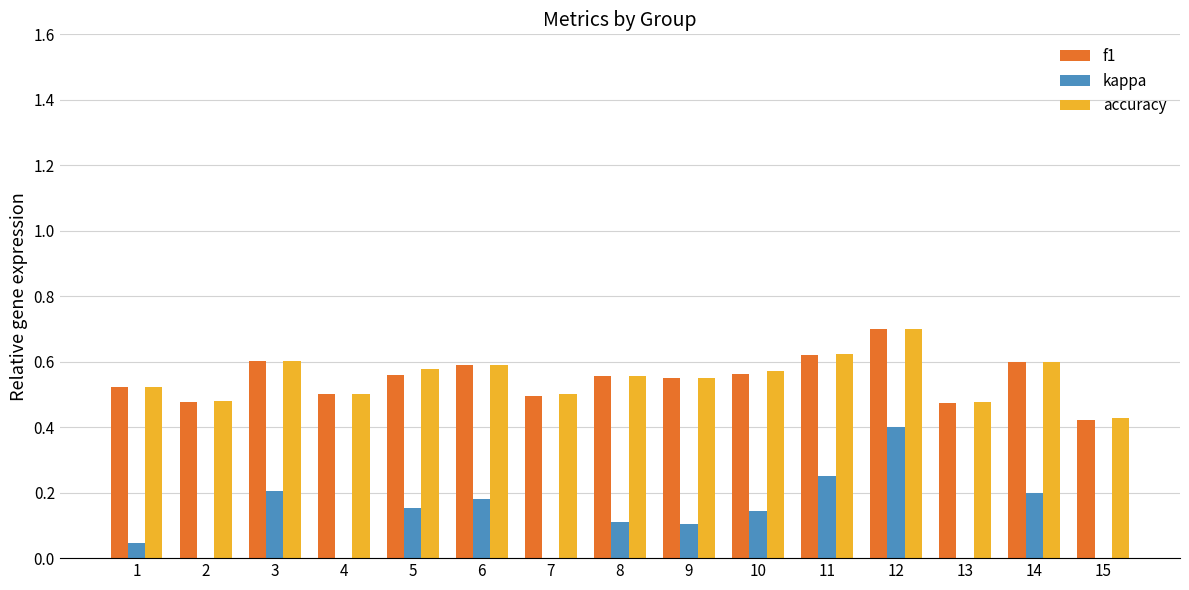

Between 9 and 13, which series saw the biggest shift?

kappa